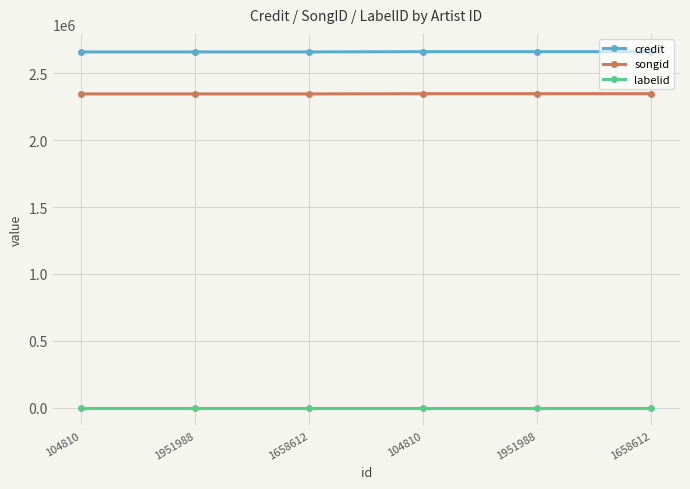

What is the label of the 3rd point from the left?

1658612